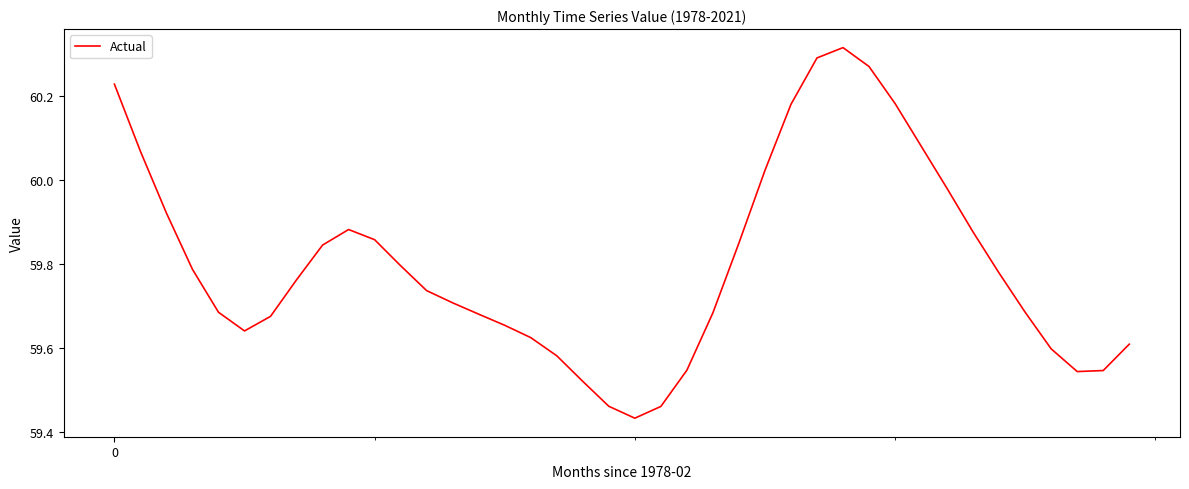

What is the difference between the maximum and minimum values?

0.9